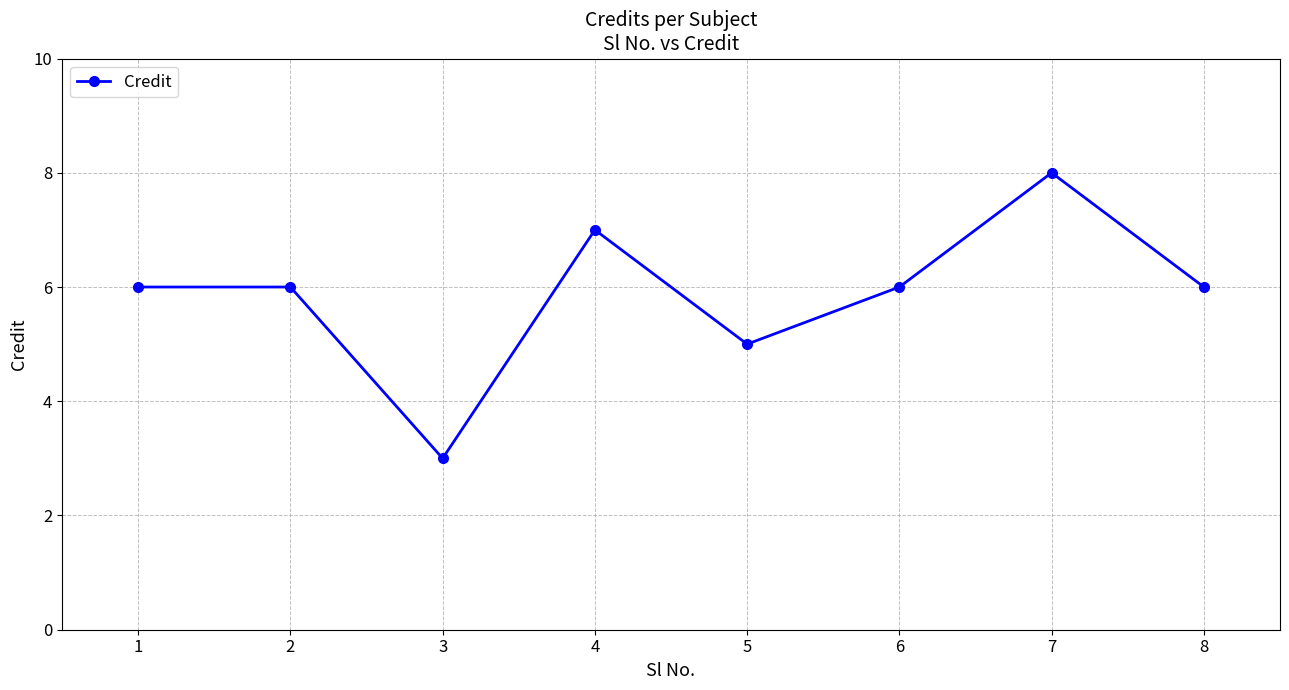

Which category has the lowest value across all series?

3